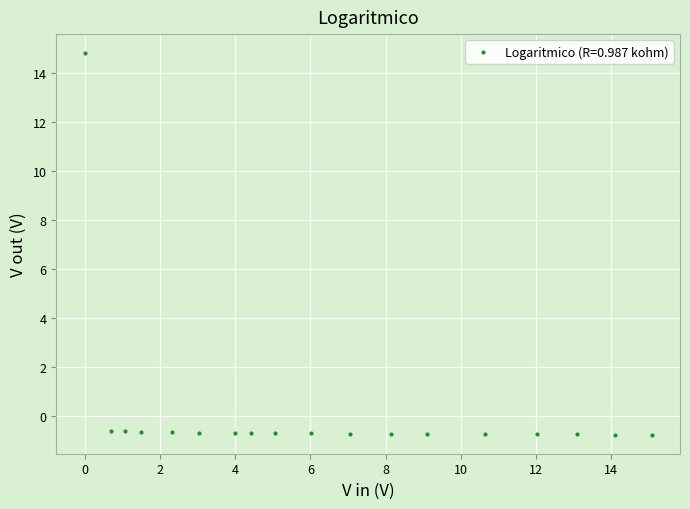

What is the range of X values (max minus min)?

15.1